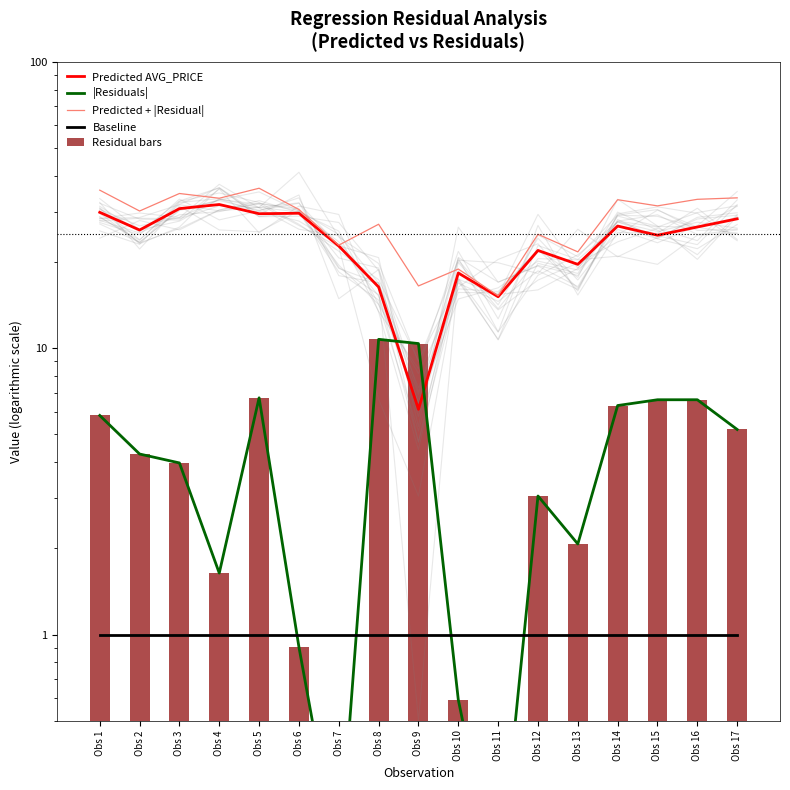

Reading right to left, transcribe all the data shown in this chart.

Predicted AVG_PRICE: Obs 17=28.3	Obs 16=26.5	Obs 15=24.8	Obs 14=26.7	Obs 13=19.6	Obs 12=21.9	Obs 11=15.1	Obs 10=18.3	Obs 9=6.1	Obs 8=16.4	Obs 7=22.7	Obs 6=29.6	Obs 5=29.5	Obs 4=31.8	Obs 3=30.7	Obs 2=25.9	Obs 1=29.8
|Residuals|: Obs 17=5.2	Obs 16=6.6	Obs 15=6.6	Obs 14=6.3	Obs 13=2.1	Obs 12=3.0	Obs 11=0.1	Obs 10=0.6	Obs 9=10.4	Obs 8=10.7	Obs 7=0.2	Obs 6=0.9	Obs 5=6.7	Obs 4=1.6	Obs 3=4.0	Obs 2=4.3	Obs 1=5.8
Predicted + |Residual|: Obs 17=33.5	Obs 16=33.1	Obs 15=31.4	Obs 14=33.0	Obs 13=21.7	Obs 12=25.0	Obs 11=15.3	Obs 10=18.9	Obs 9=16.5	Obs 8=27.1	Obs 7=22.9	Obs 6=30.5	Obs 5=36.2	Obs 4=33.4	Obs 3=34.7	Obs 2=30.1	Obs 1=35.6
Baseline: Obs 17=1.0	Obs 16=1.0	Obs 15=1.0	Obs 14=1.0	Obs 13=1.0	Obs 12=1.0	Obs 11=1.0	Obs 10=1.0	Obs 9=1.0	Obs 8=1.0	Obs 7=1.0	Obs 6=1.0	Obs 5=1.0	Obs 4=1.0	Obs 3=1.0	Obs 2=1.0	Obs 1=1.0
Residual bars: Obs 17=5.2	Obs 16=6.6	Obs 15=6.6	Obs 14=6.3	Obs 13=2.1	Obs 12=3.0	Obs 11=0.1	Obs 10=0.6	Obs 9=10.4	Obs 8=10.7	Obs 7=0.2	Obs 6=0.9	Obs 5=6.7	Obs 4=1.6	Obs 3=4.0	Obs 2=4.3	Obs 1=5.8